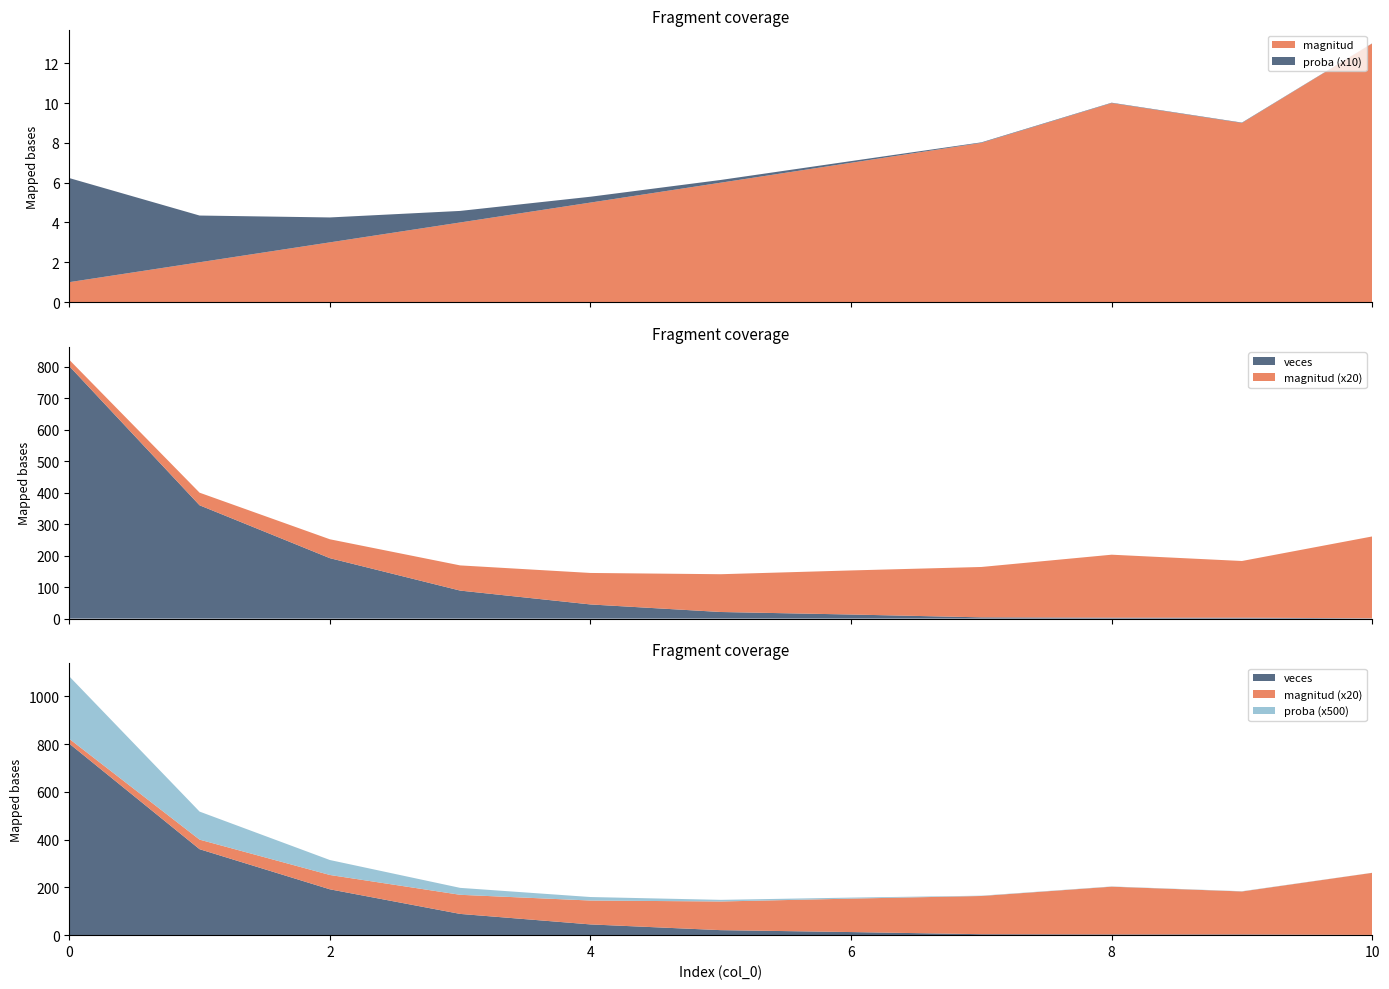

Reading right to left, list all the values displayed in this chart.

magnitud: 13.0	9.0	10.0	8.0	7.0	6.0	5.0	4.0	3.0	2.0	1.0
veces: 1.0	3.0	3.0	4.0	13.0	21.0	45.0	89.0	192.0	360.0	802.0
proba: 0.0	0.0	0.0	0.0	0.0	0.0	0.0	0.1	0.1	0.2	0.5